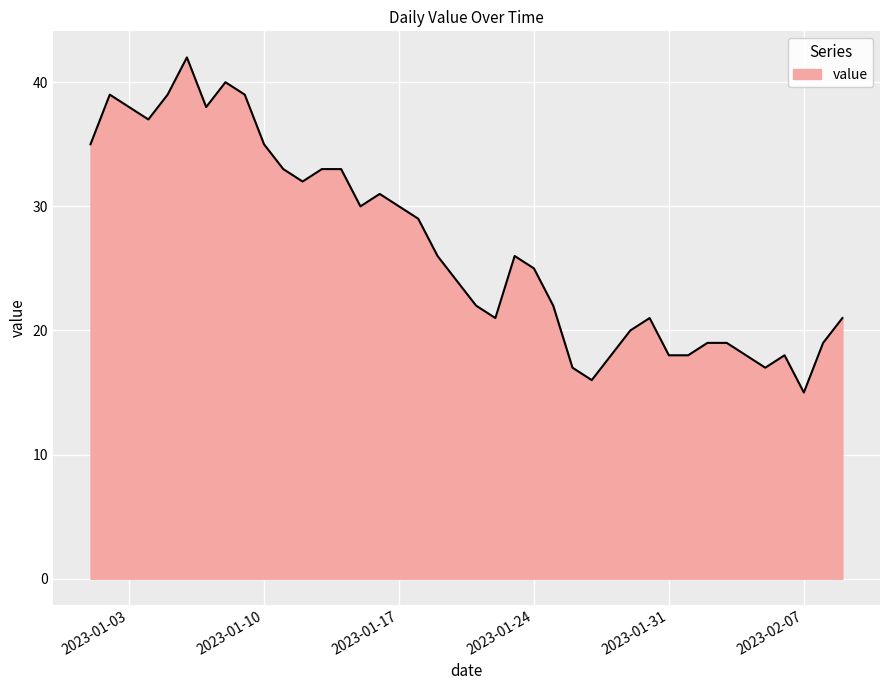

What is the greatest value displayed?

42